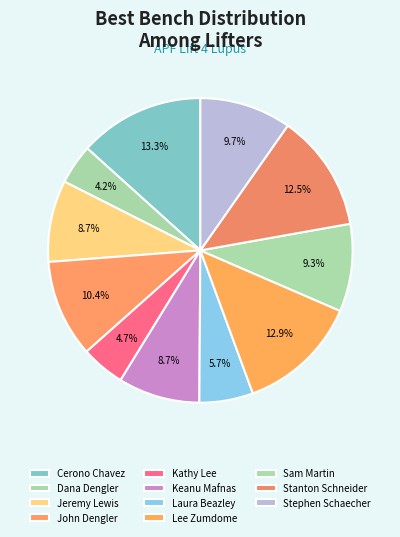

The Lee Zumdome slice represents 13% of the pie. True or false?

True